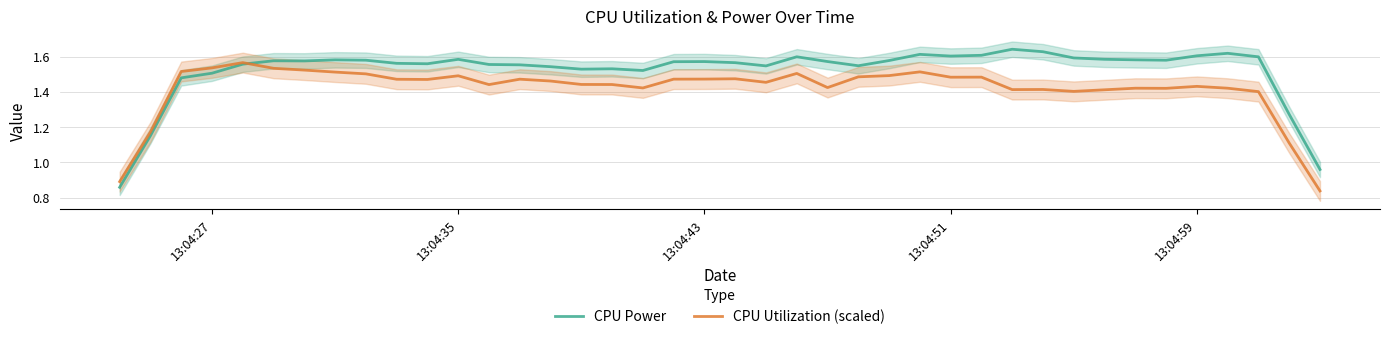

What is the highest value of the CPU Utilization (scaled) series?

1.6